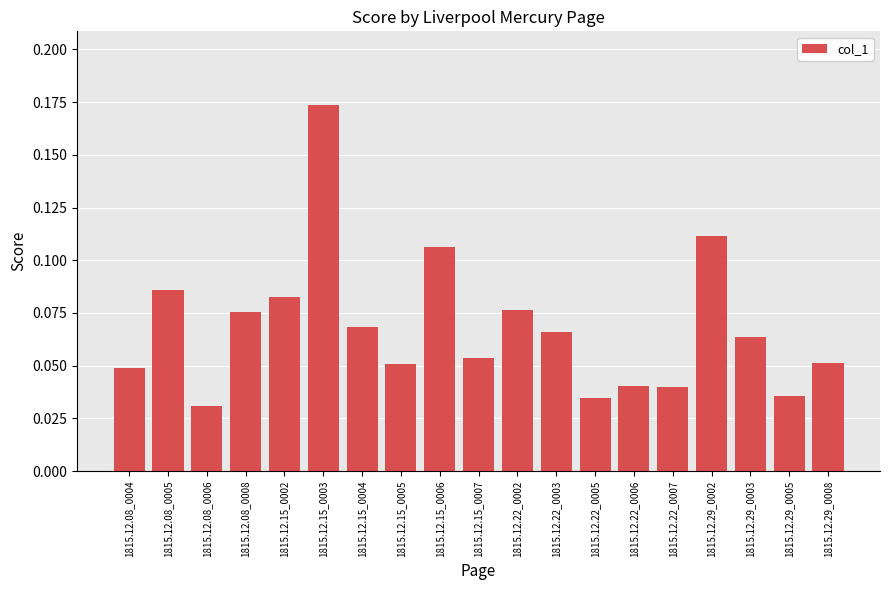

What is the label of the 12th bar from the right?

1815.12.15_0005